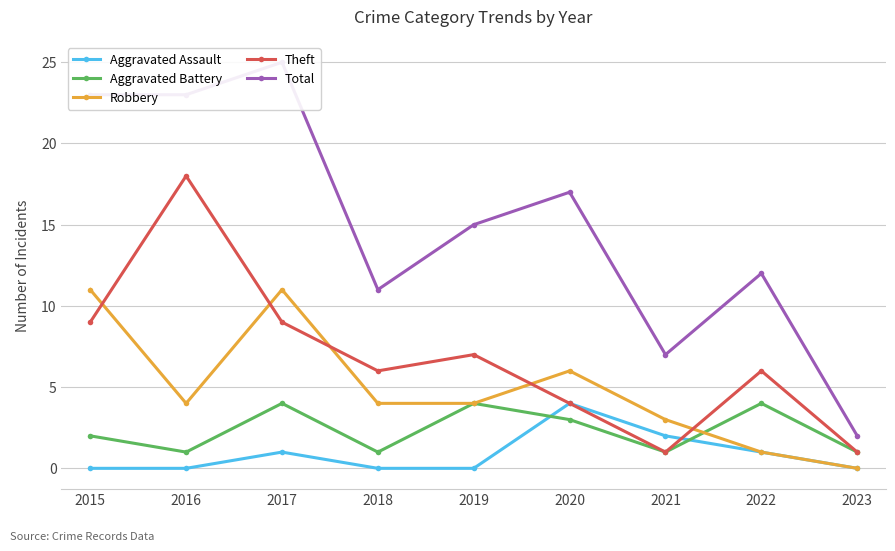

What are all the series names shown in the legend?

Aggravated Assault, Aggravated Battery, Robbery, Theft, Total